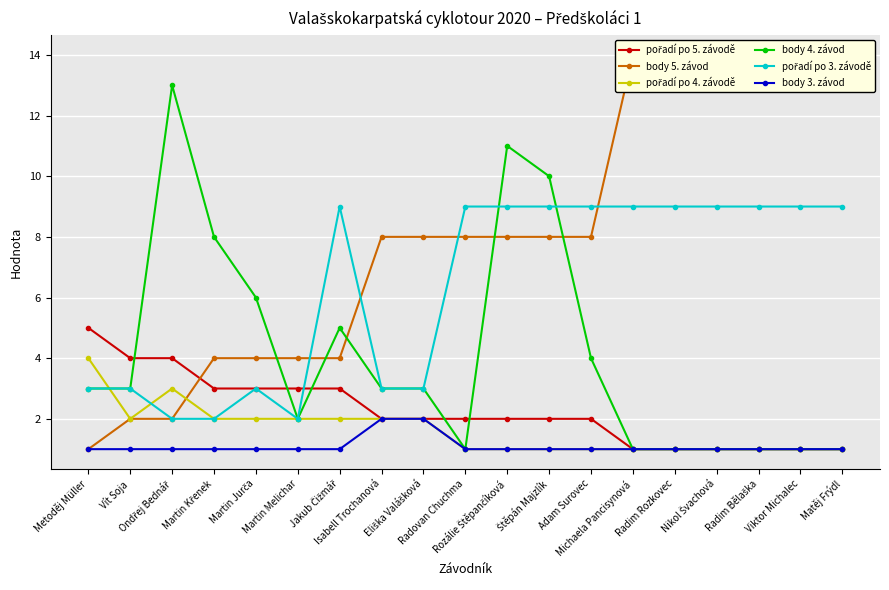

What is the difference between the maximum and second lowest values in the body 4. závod series?

12